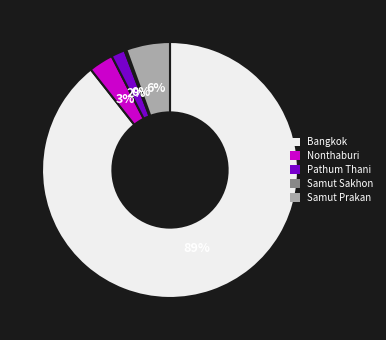

Between Samut Prakan and Bangkok, which is larger?

Bangkok